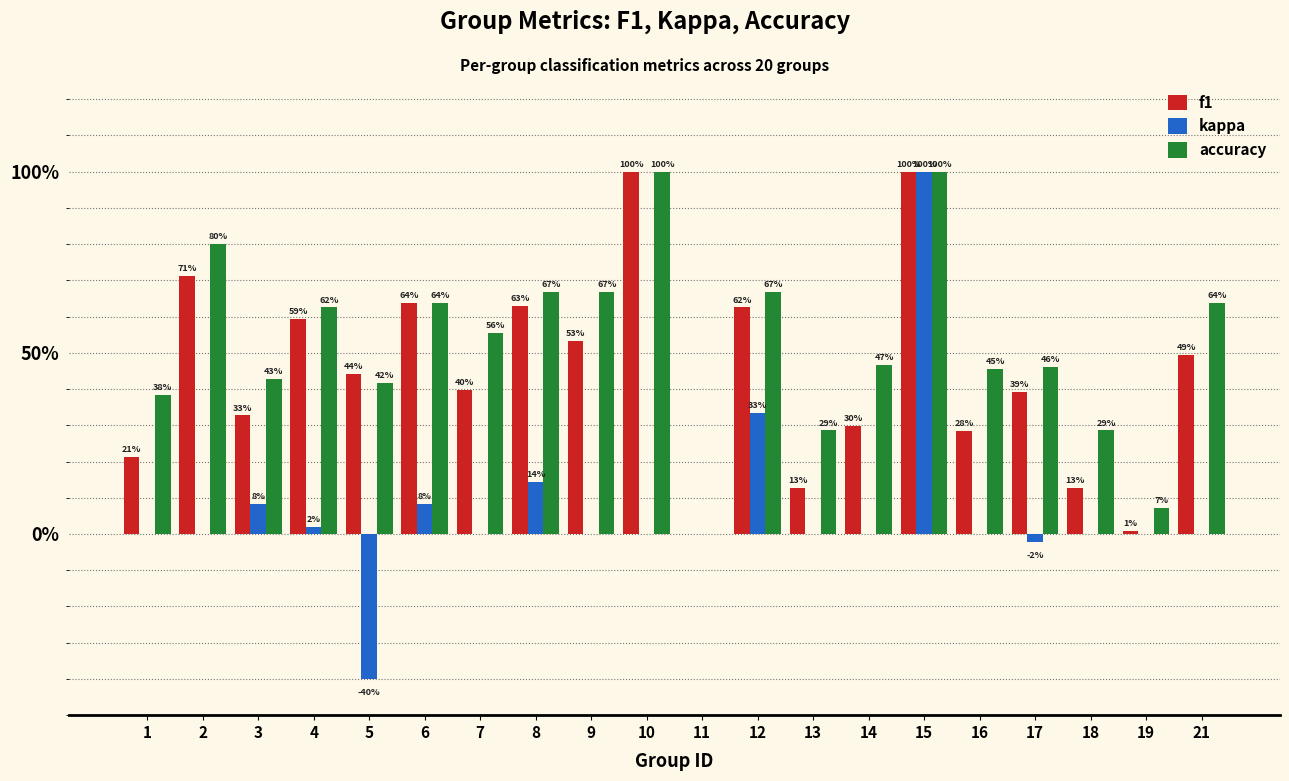

What is the average value of the kappa series?

0.1